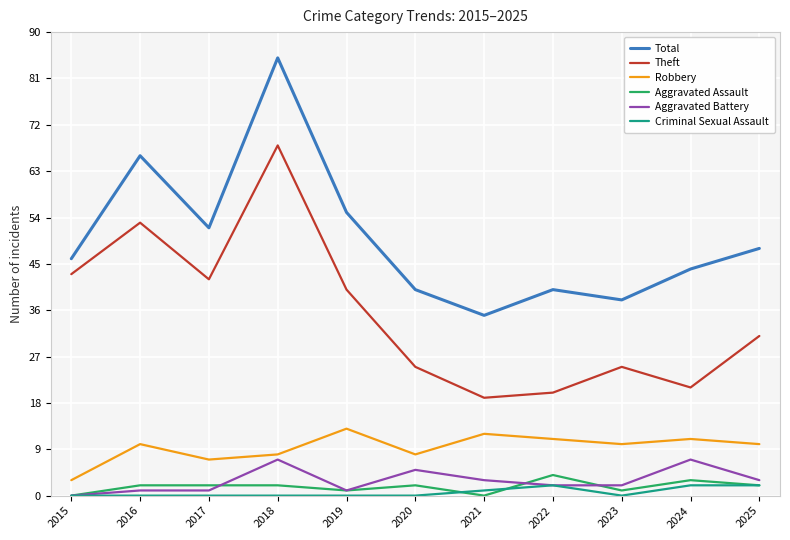

Reading right to left, list all the values displayed in this chart.

Total: 2025=48	2024=44	2023=38	2022=40	2021=35	2020=40	2019=55	2018=85	2017=52	2016=66	2015=46
Theft: 2025=31	2024=21	2023=25	2022=20	2021=19	2020=25	2019=40	2018=68	2017=42	2016=53	2015=43
Robbery: 2025=10	2024=11	2023=10	2022=11	2021=12	2020=8	2019=13	2018=8	2017=7	2016=10	2015=3
Aggravated Assault: 2025=2	2024=3	2023=1	2022=4	2021=0	2020=2	2019=1	2018=2	2017=2	2016=2	2015=0
Aggravated Battery: 2025=3	2024=7	2023=2	2022=2	2021=3	2020=5	2019=1	2018=7	2017=1	2016=1	2015=0
Criminal Sexual Assault: 2025=2	2024=2	2023=0	2022=2	2021=1	2020=0	2019=0	2018=0	2017=0	2016=0	2015=0